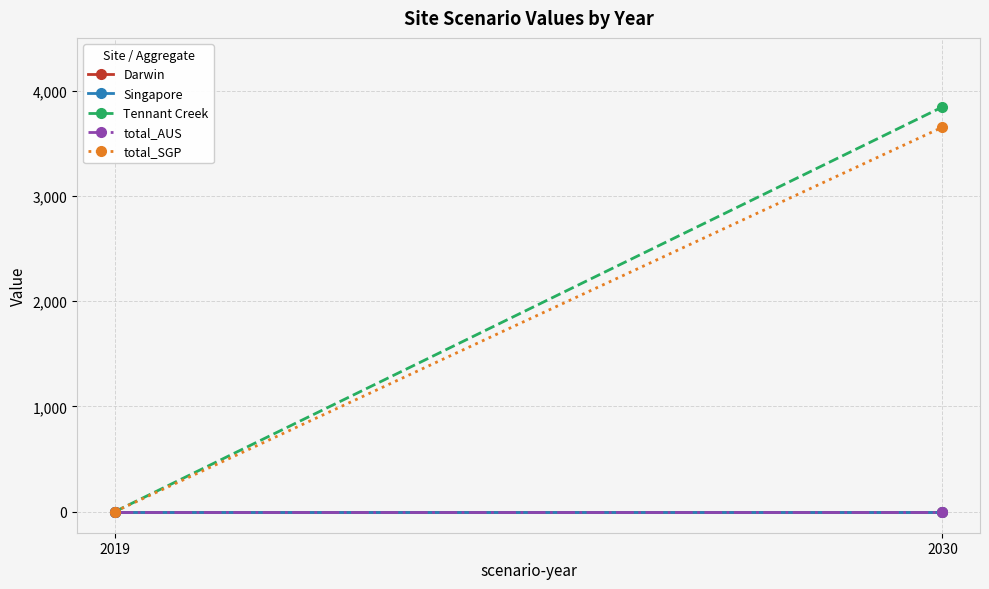

How many data points in Tennant Creek are less than 3843?

1